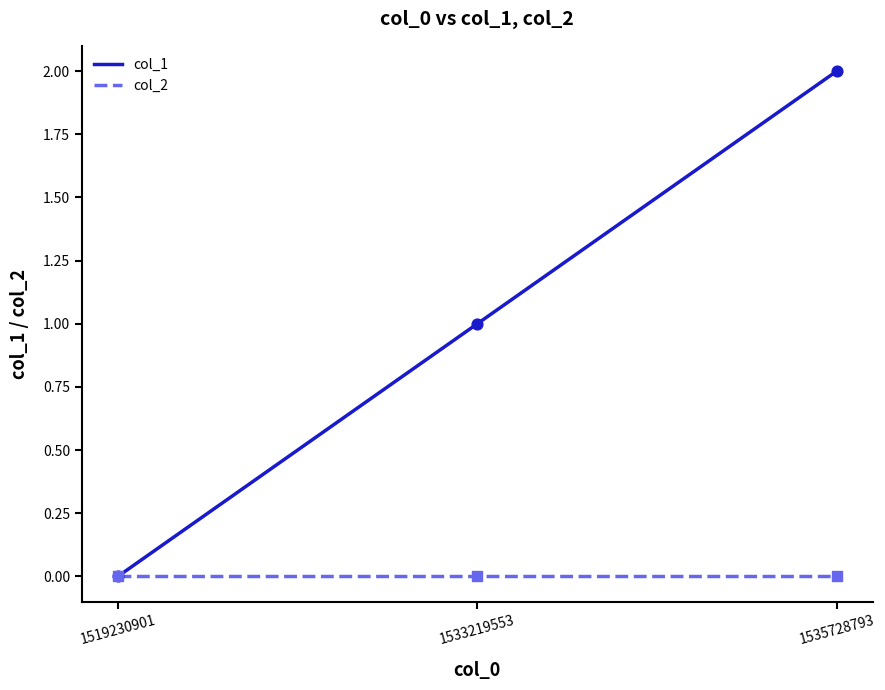

What is the change in value from 1519230901 to 1535728793?

+2